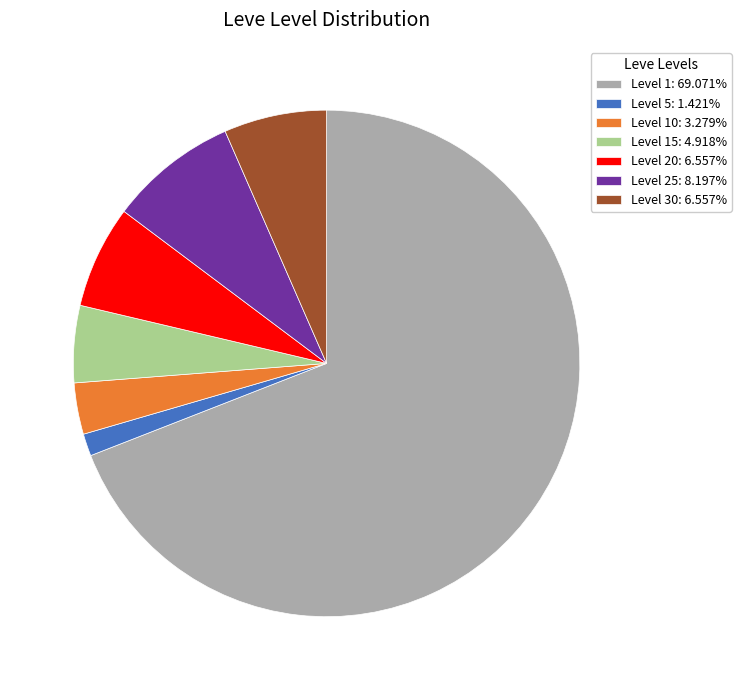

Is Level 10: 3.279% the majority of the pie?

No